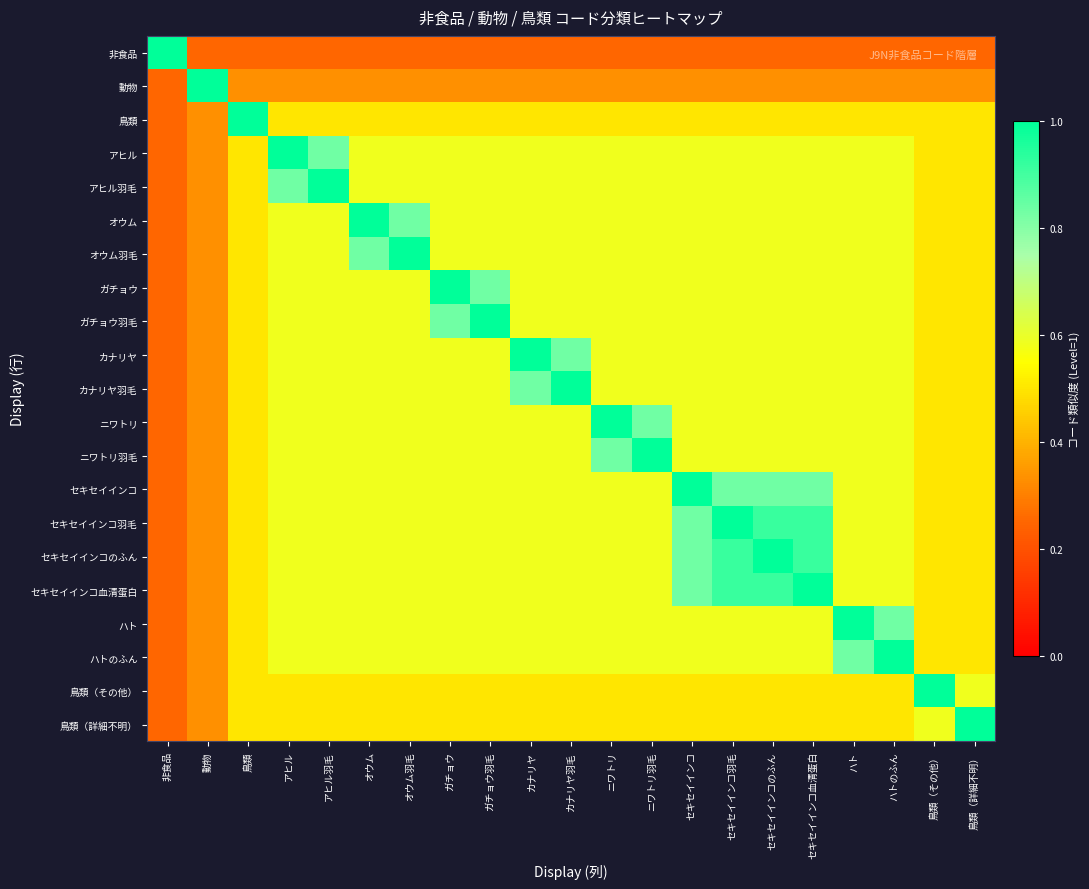

At how many categories does at least one series exceed 0?

21